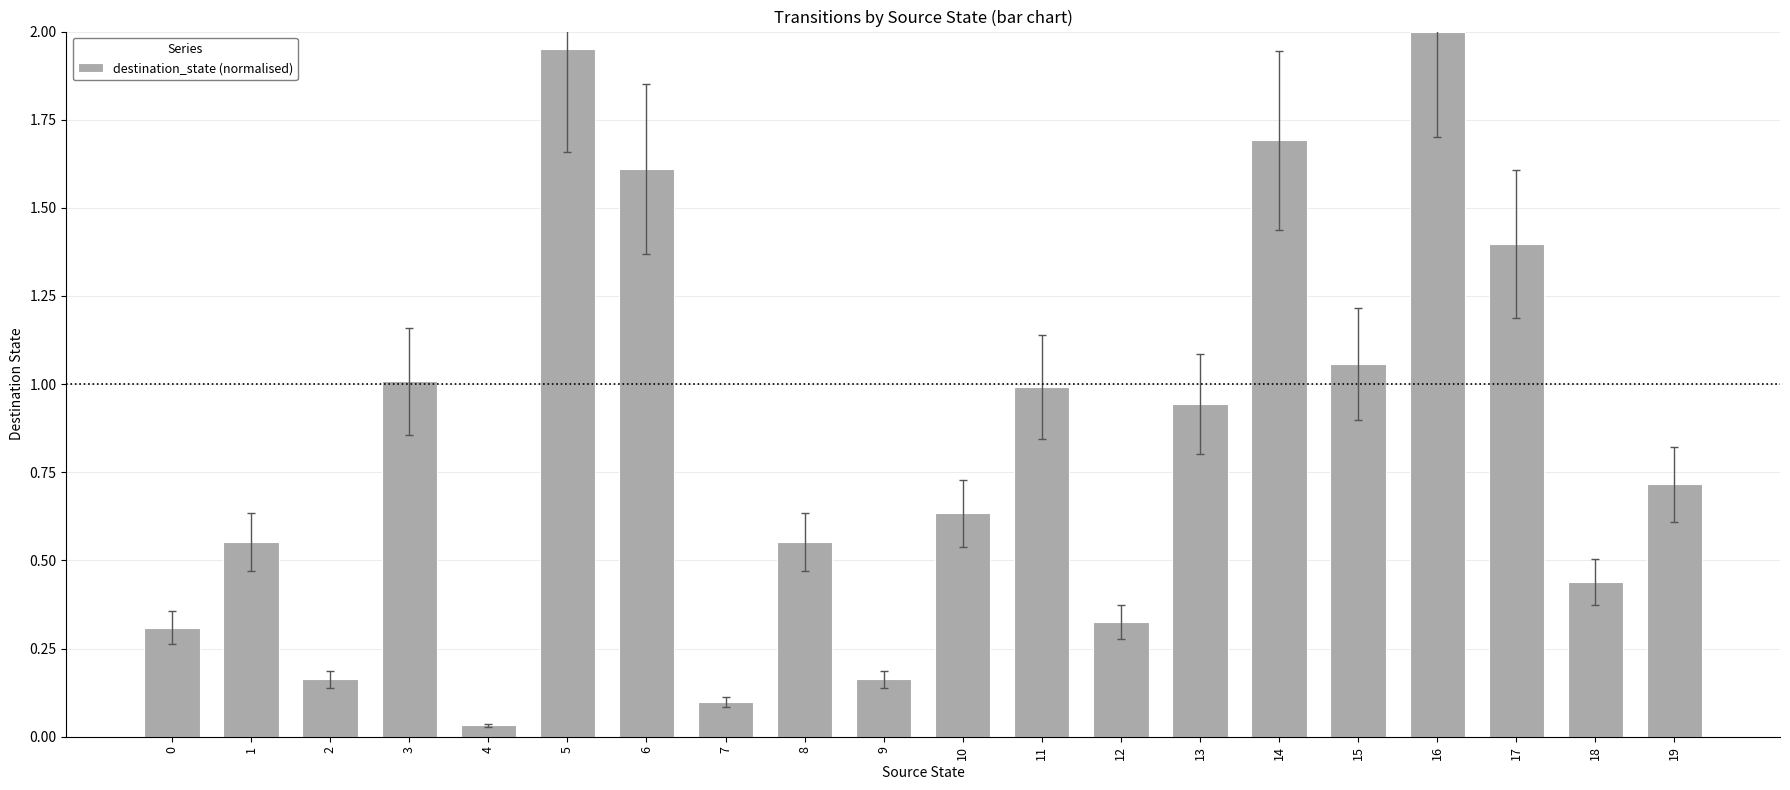

What is the sum of all values?

16.6